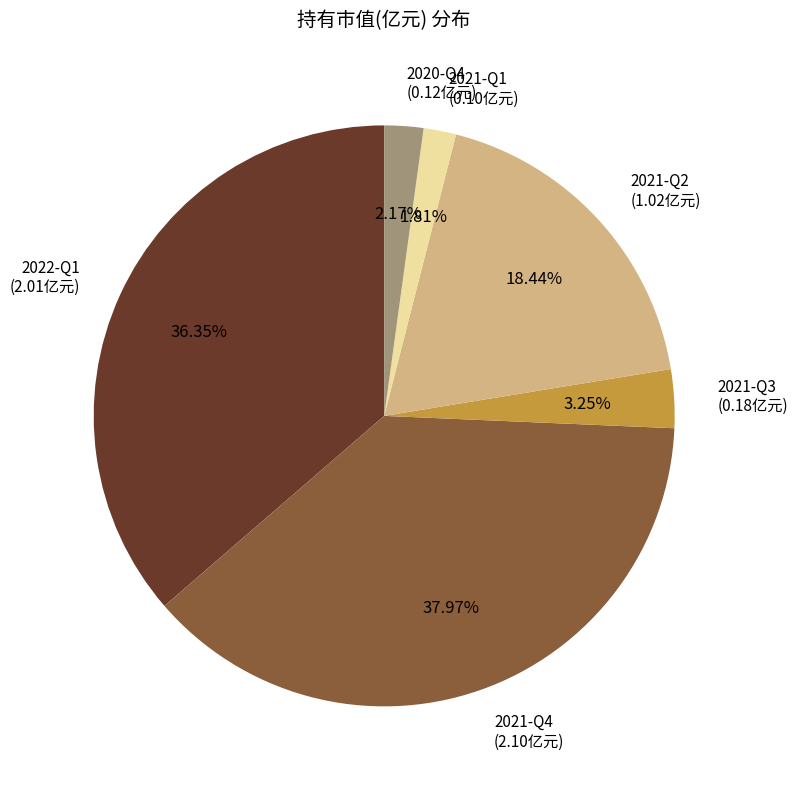

Combined, do 2022-Q1 and 2021-Q1 account for over 50%?

No